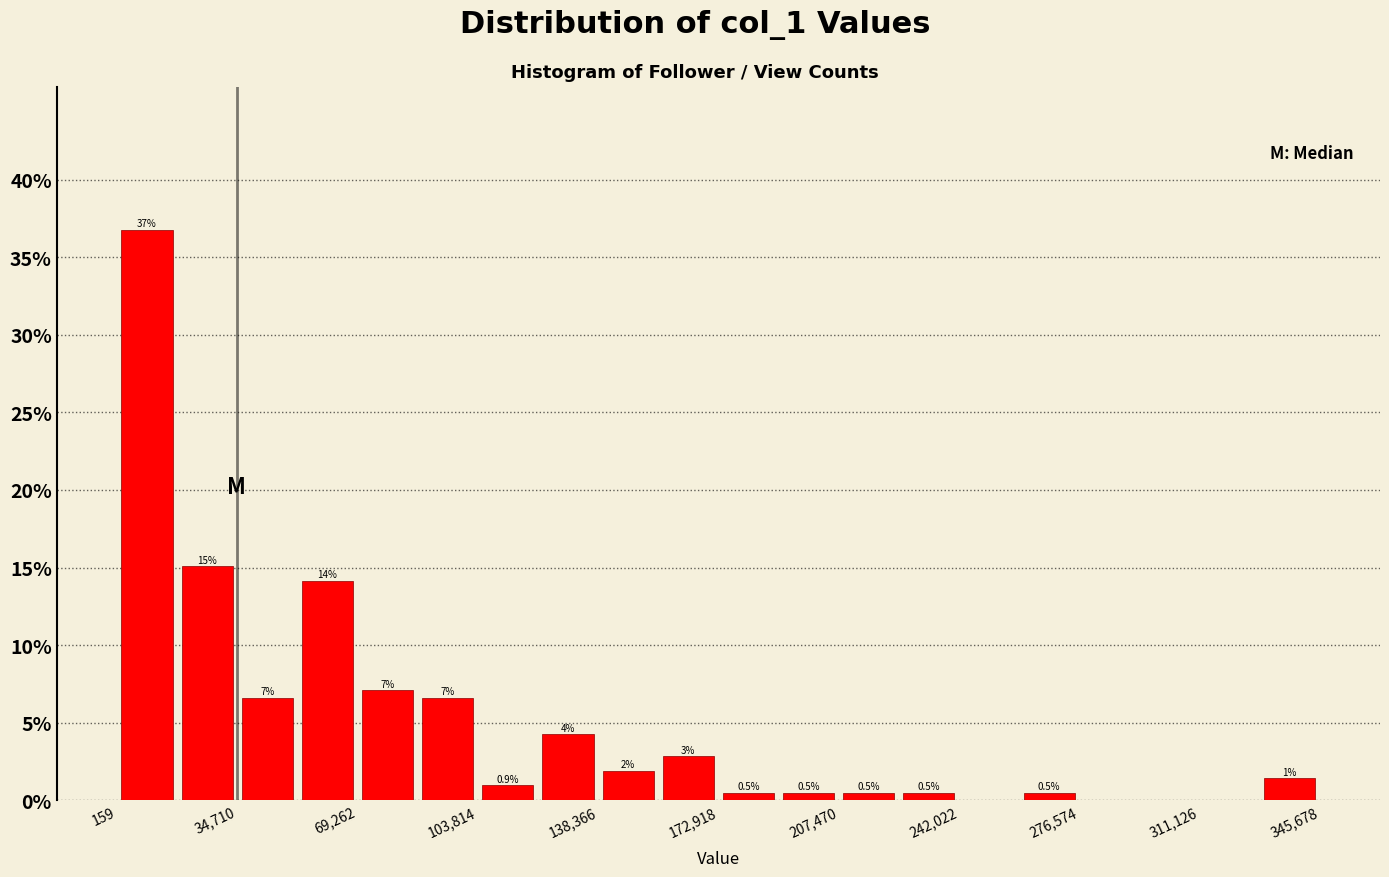

Read against the x-axis, roughly where is the centre of the tallest bar?

10000